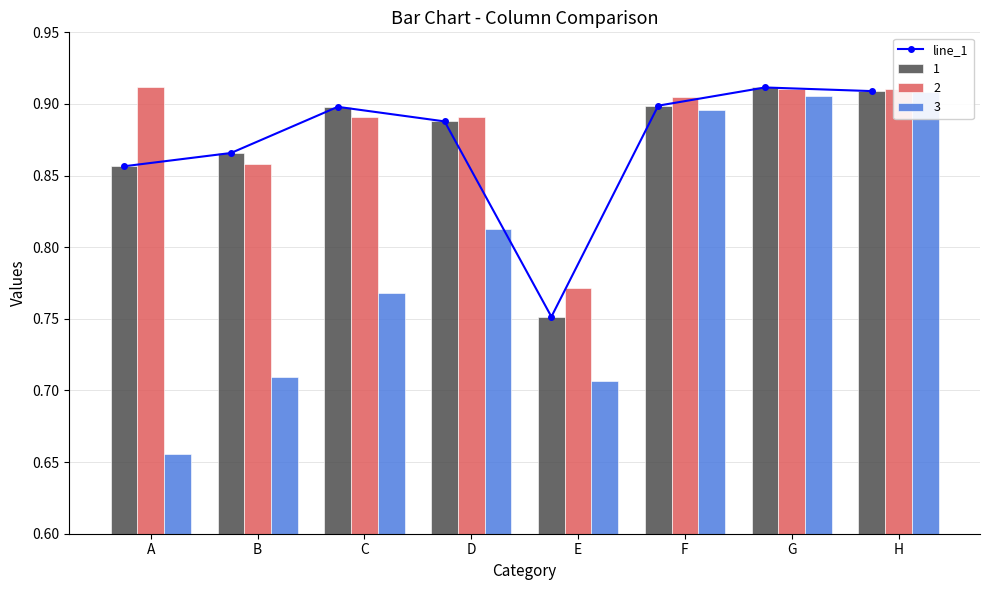

What is the value of the 2nd bar from the left?

0.9